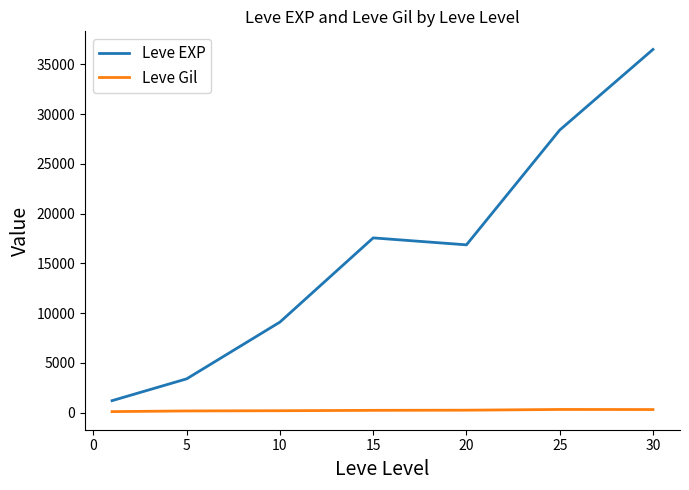

At how many categories does at least one series exceed 4725?

5